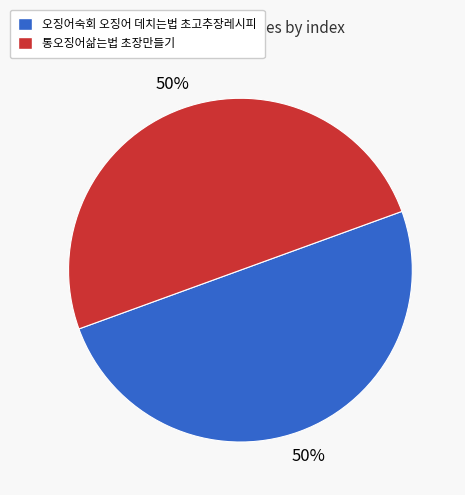

To the nearest percent, what percentage of the pie is 오징어숙회 오징어 데치는법 초고추장레시피?

50%